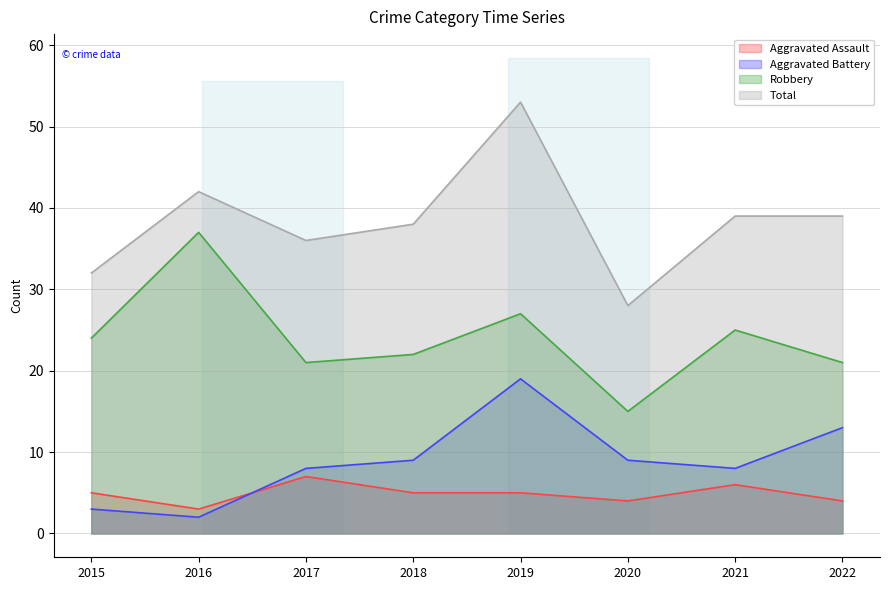

Which series has the largest total across all categories?

Total